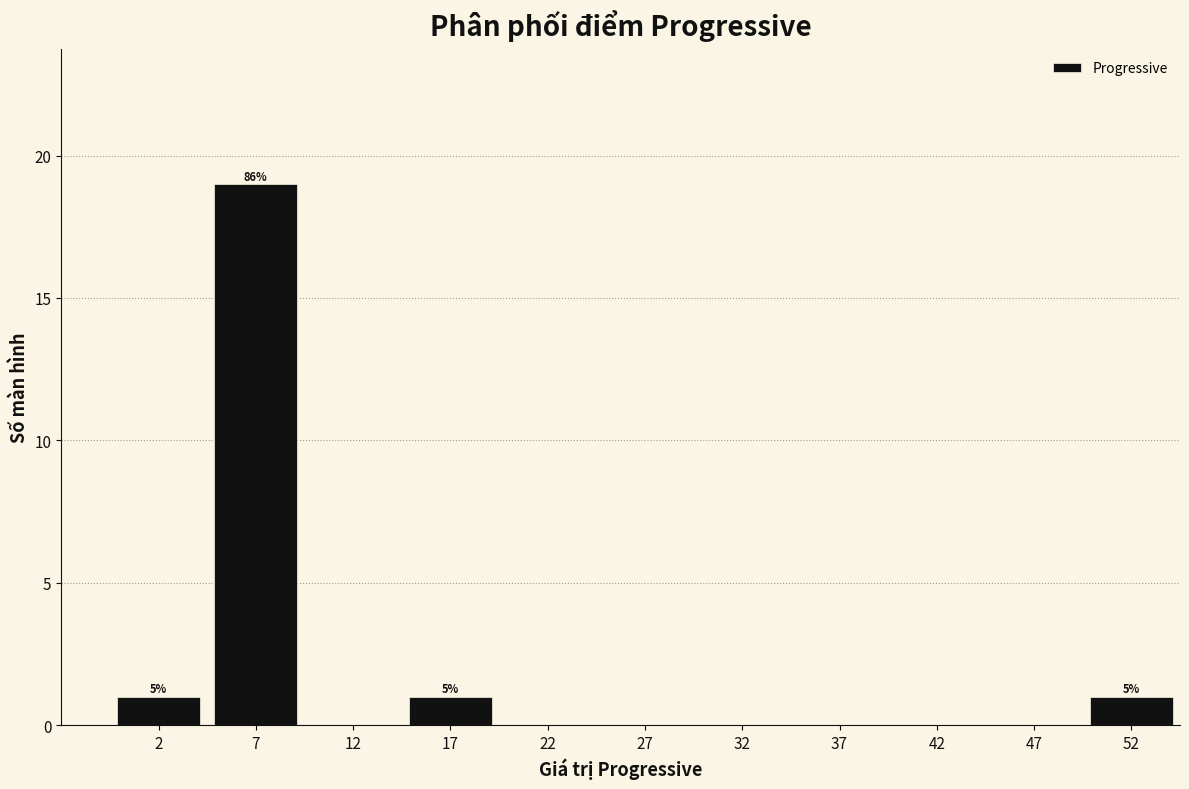

Over which range of the x-axis is the bar tallest?

5 to 10